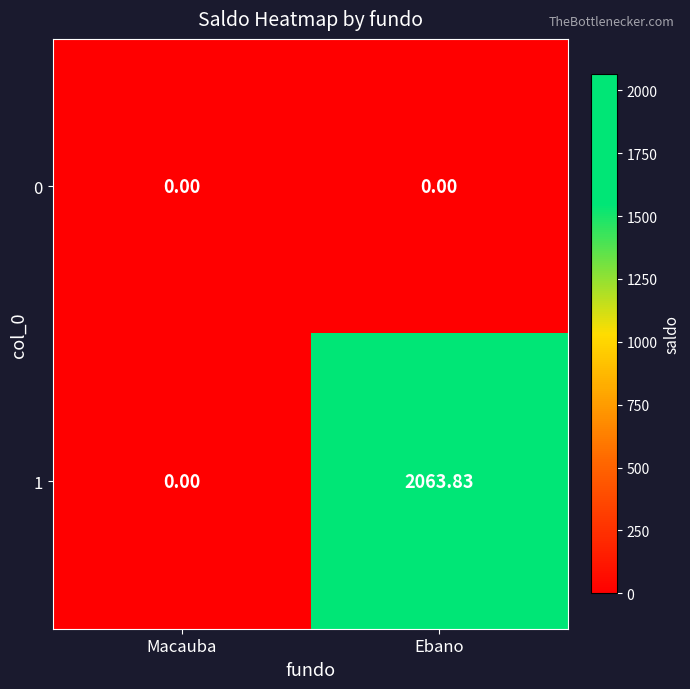

Where is 1 nearest to the value 1031?

Macauba